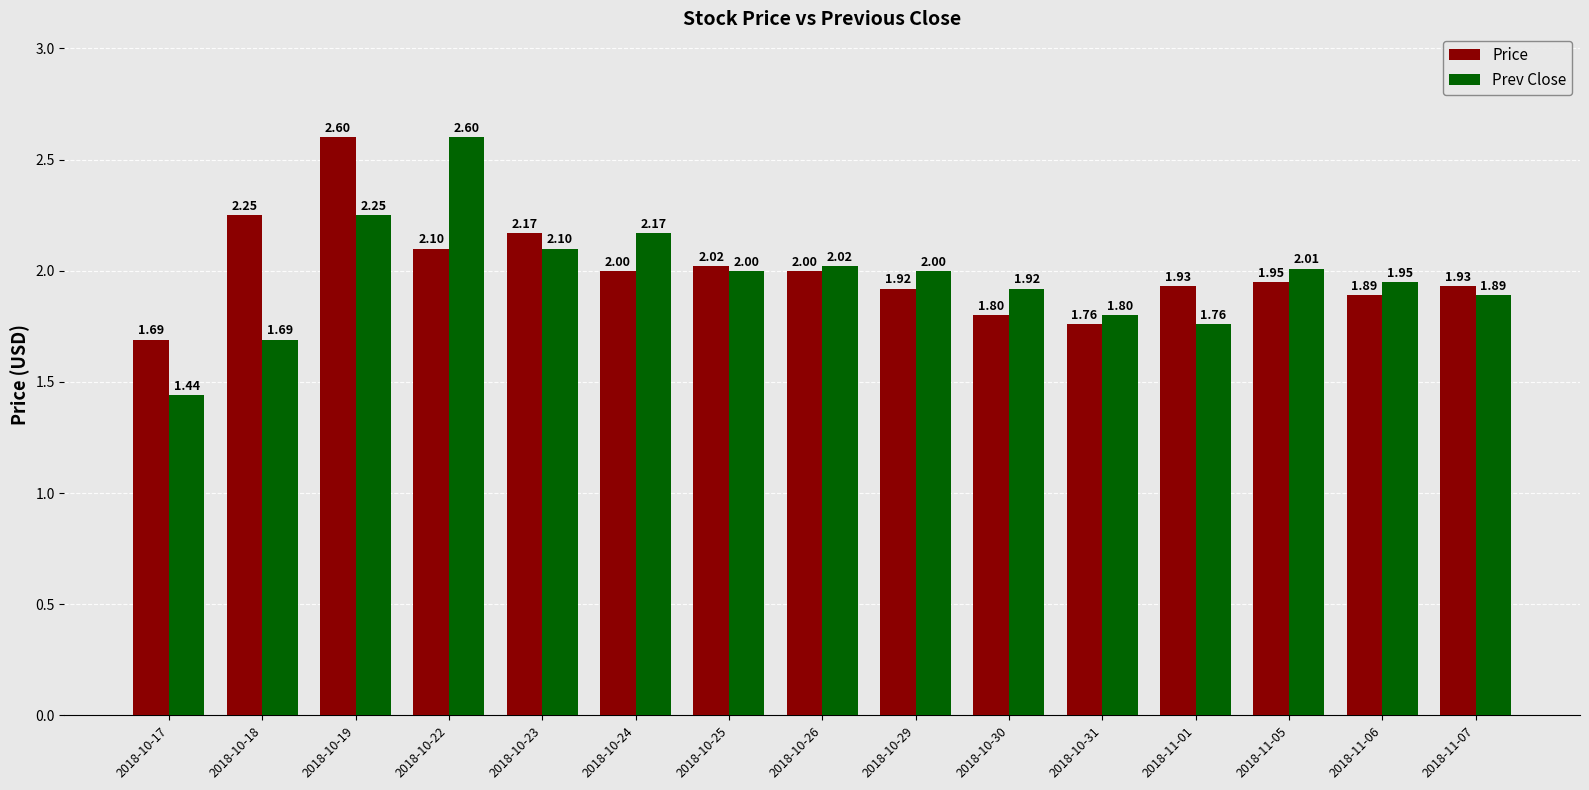

What is the highest value of the Price series?

2.6